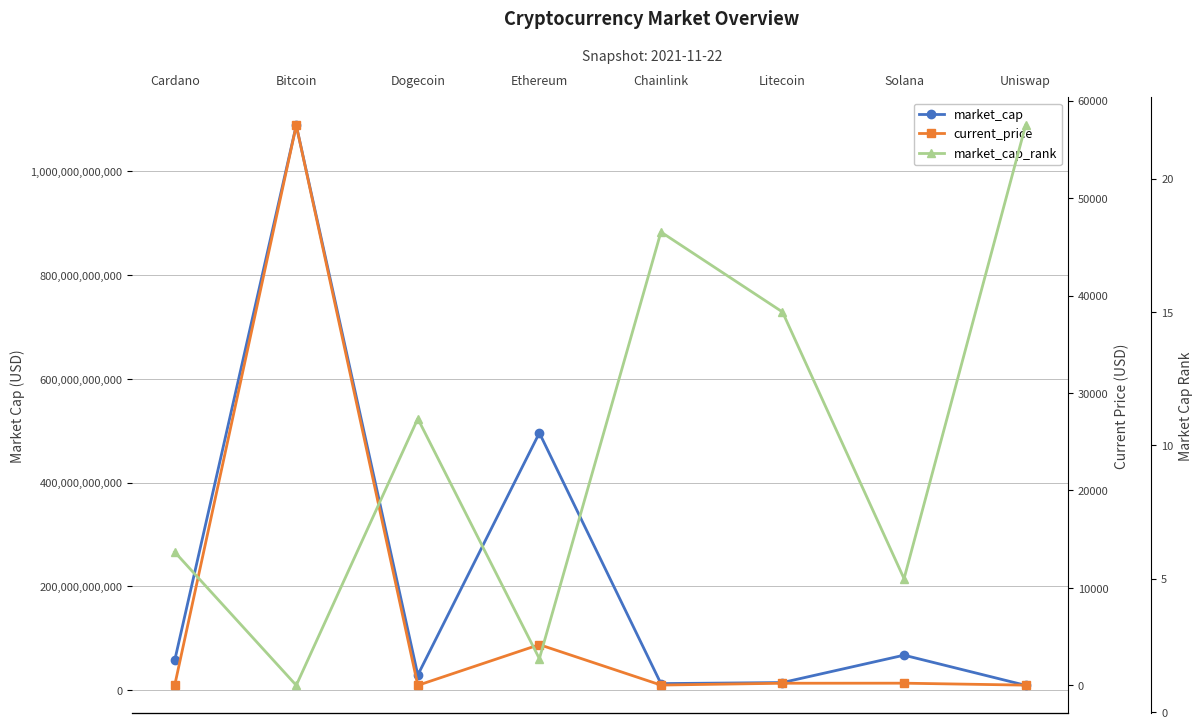

Is it true that market_cap equals 2739181600.5 at Chainlink?

False